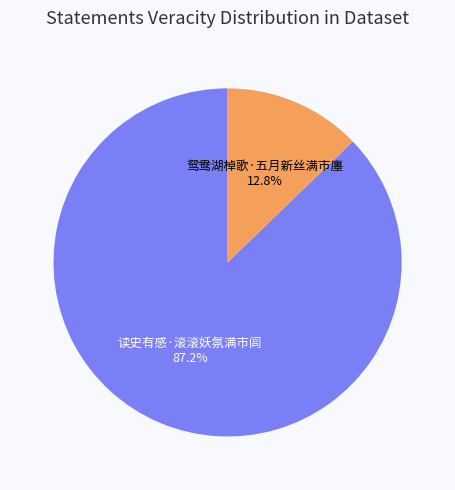

Approximately how many times larger is the value at 读史有感·滚滚妖氛满市闾 compared to 鸳鸯湖棹歌·五月新丝满市廛?

6.8